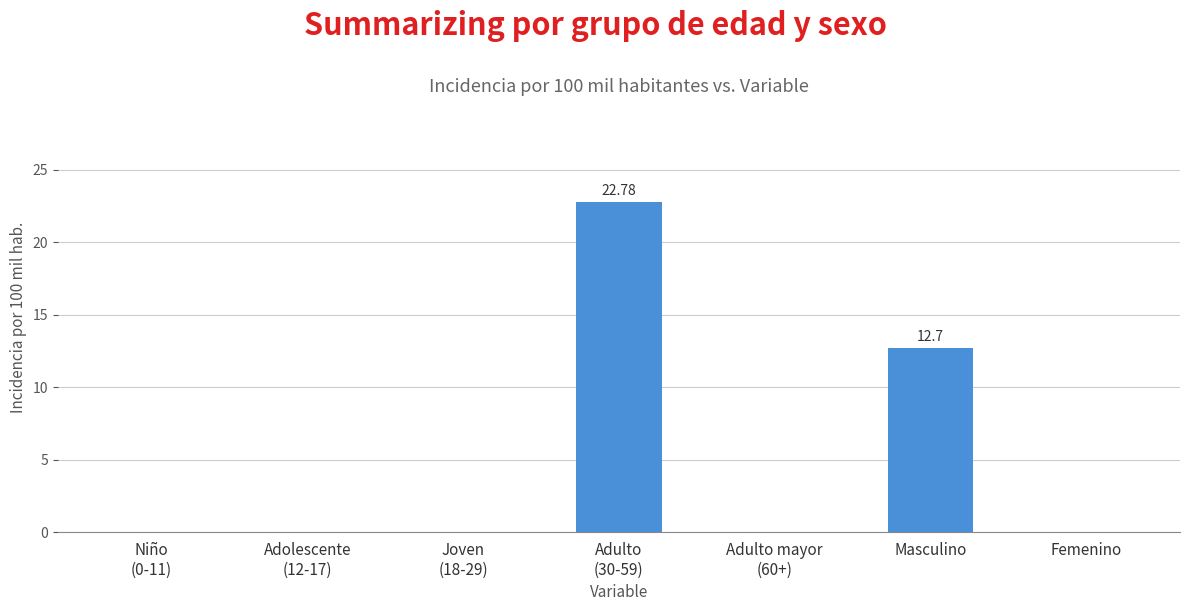

At which label is the value closest to 11?

Masculino